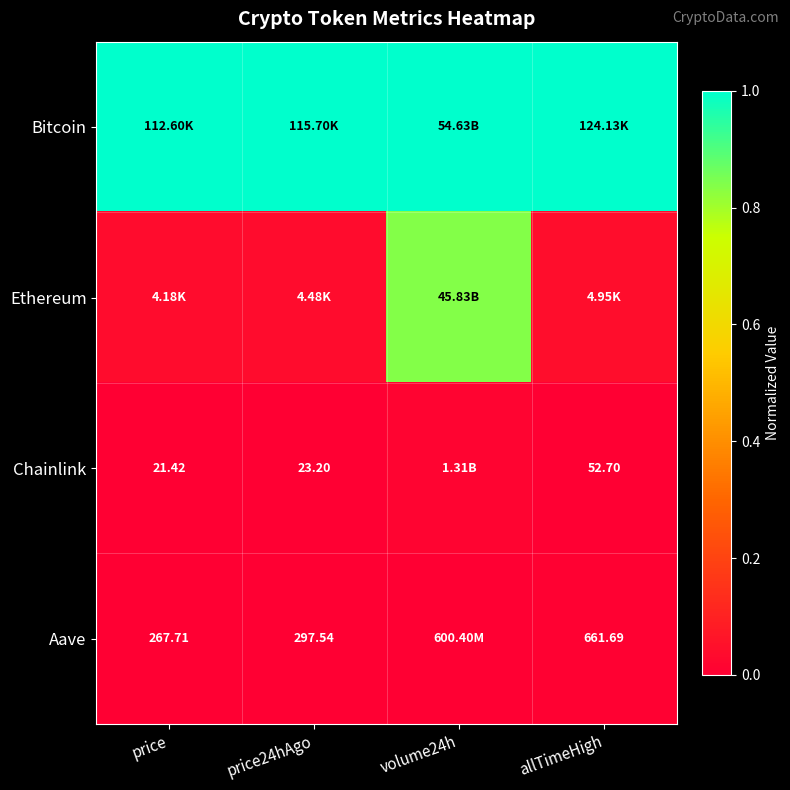

Which label corresponds to the smallest value in the chart?

price